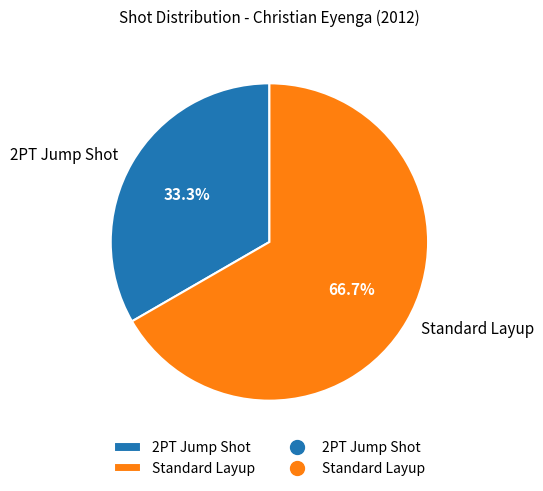

Rank the categories by value from lowest to highest.

2PT Jump Shot, Standard Layup